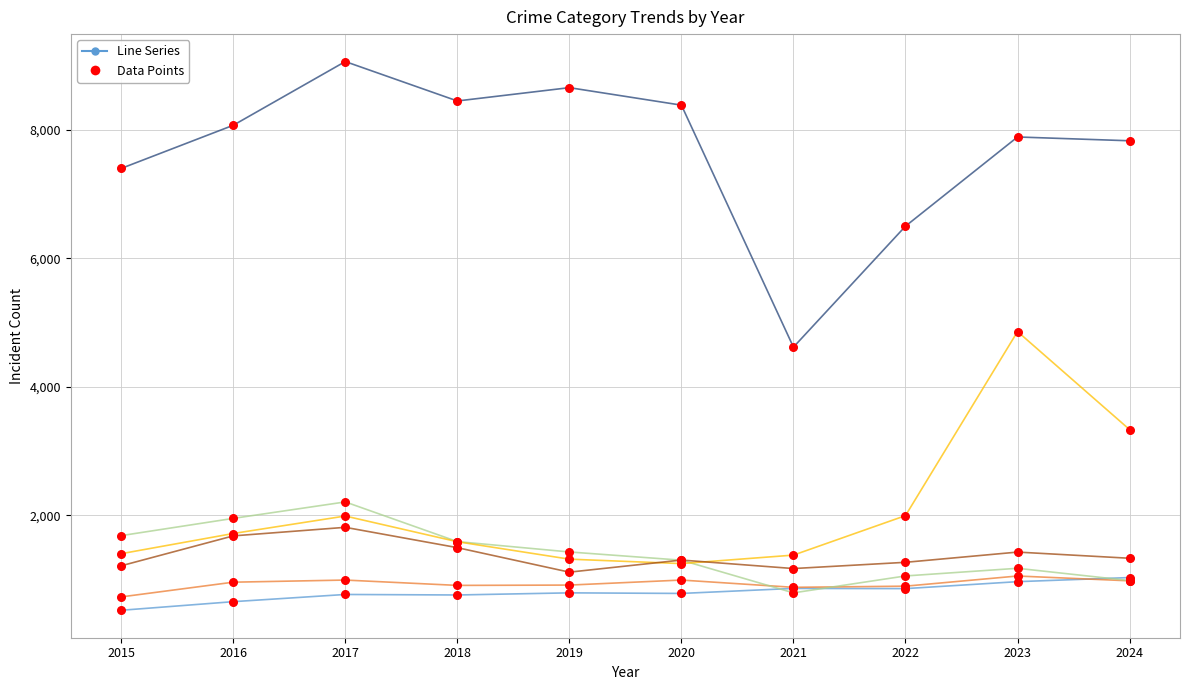

What is the greatest value displayed?

9058